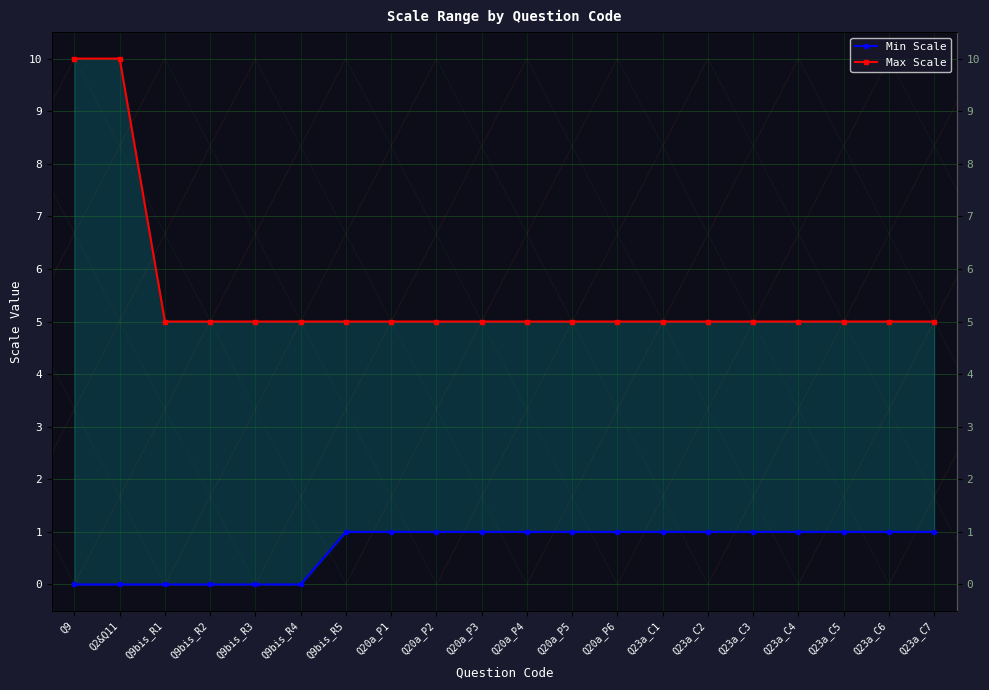

What is the average value of the Min Scale series?

1